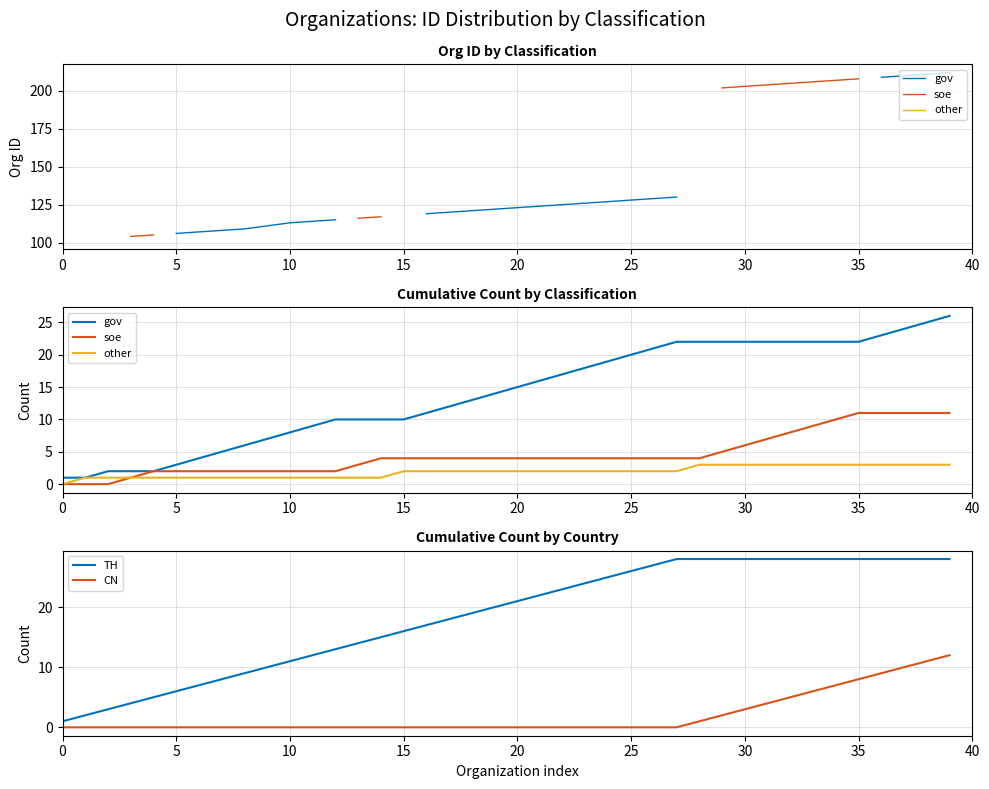

What is the difference between the highest and lowest values at 5?

2